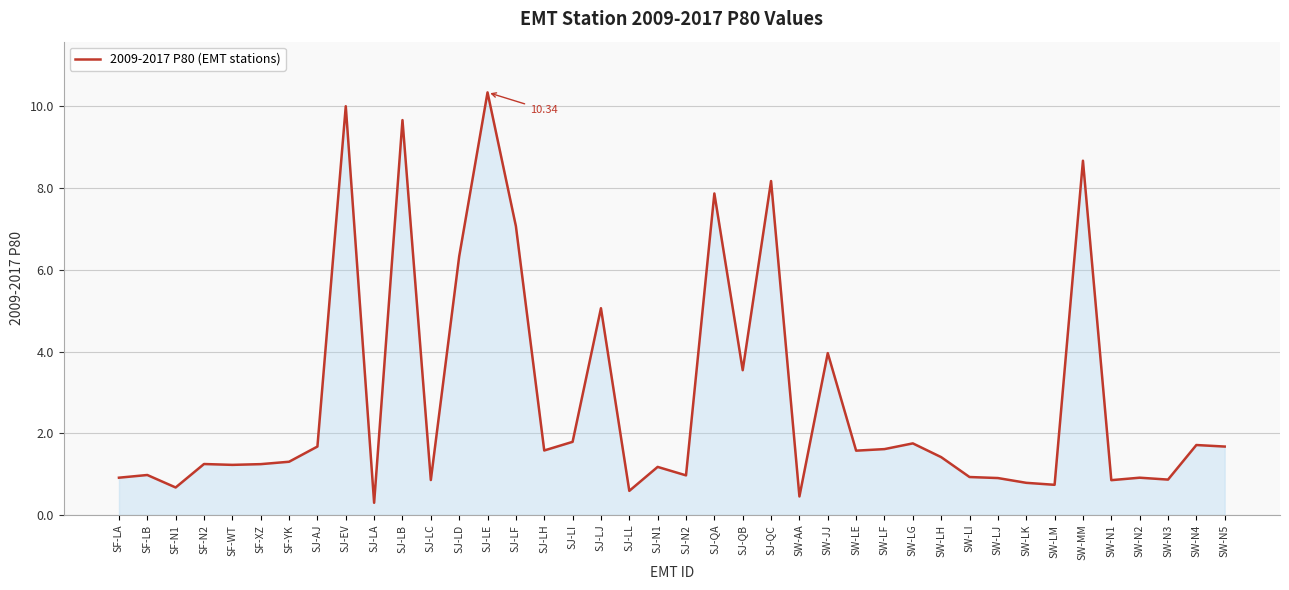

At which category does the chart reach its peak across all series?

SJ-LE